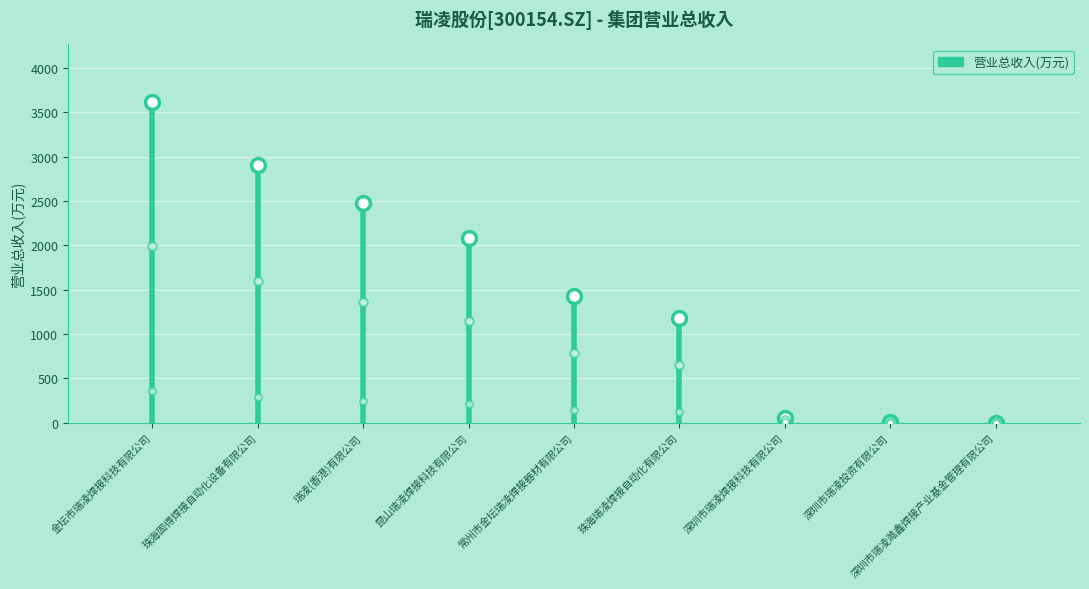

Rank the categories by value from lowest to highest.

深圳市瑞凌澔鑫焊接产业基金管理有限公司, 深圳市瑞凌投资有限公司, 深圳市瑞凌焊接科技有限公司, 珠海瑞凌焊接自动化有限公司, 常州市金坛瑞凌焊接器材有限公司, 昆山瑞凌焊接科技有限公司, 瑞凌(香港)有限公司, 珠海固得焊接自动化设备有限公司, 金坛市瑞凌焊接科技有限公司